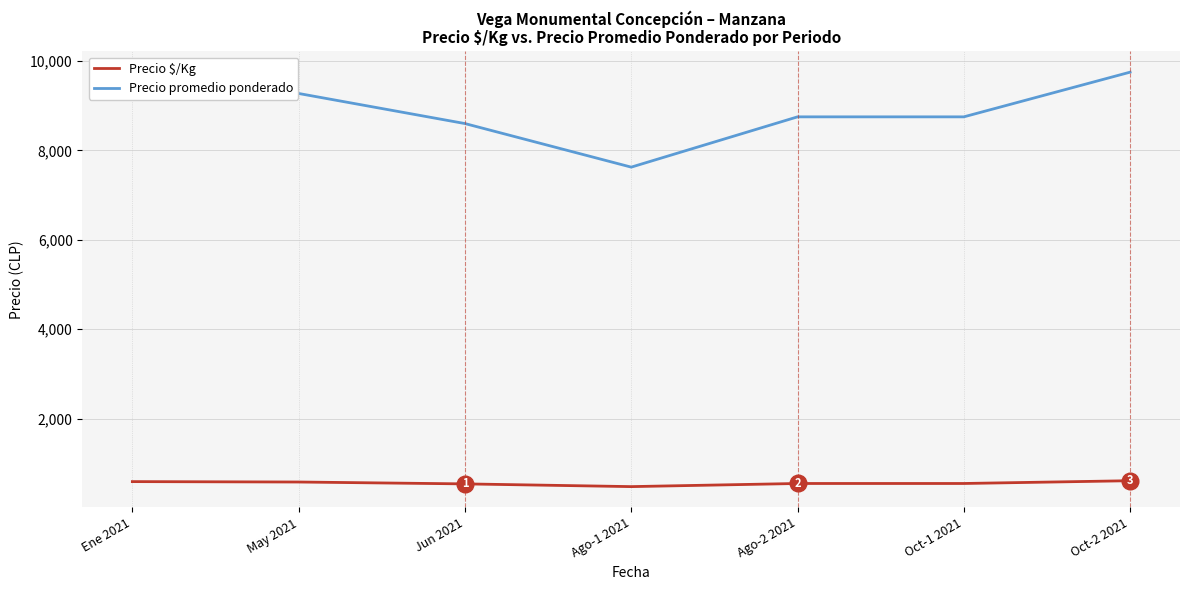

How many lines are shown in the chart?

2